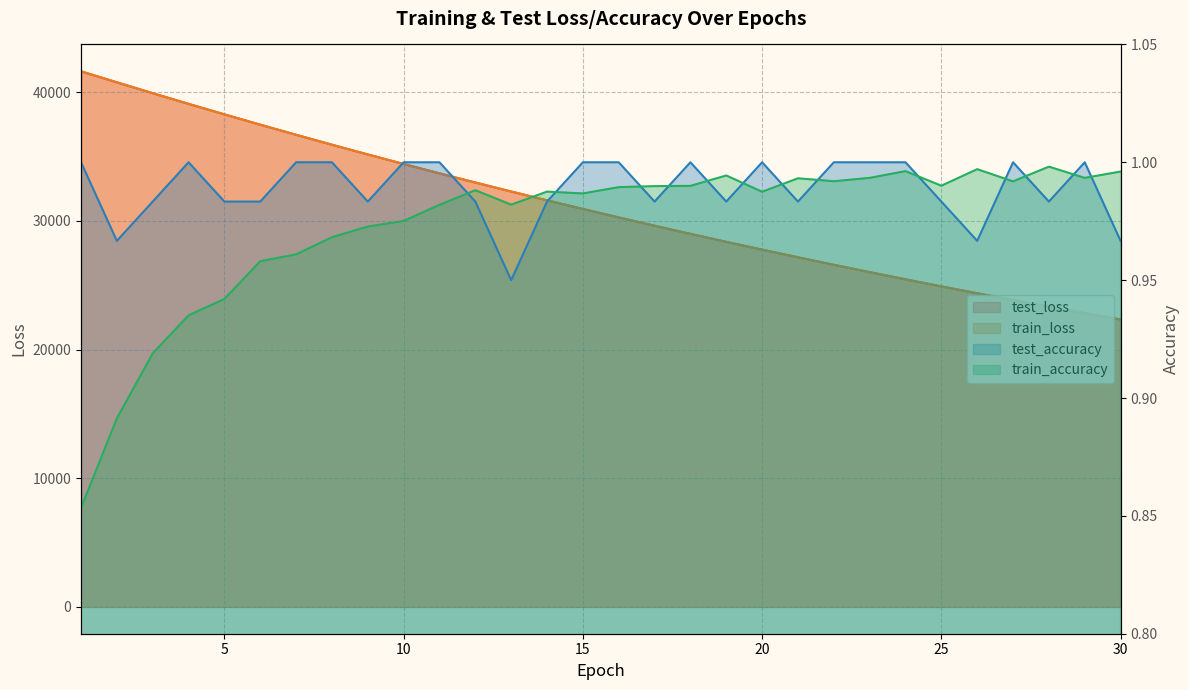

Where do test_loss and train_loss first cross each other?

12 and 13